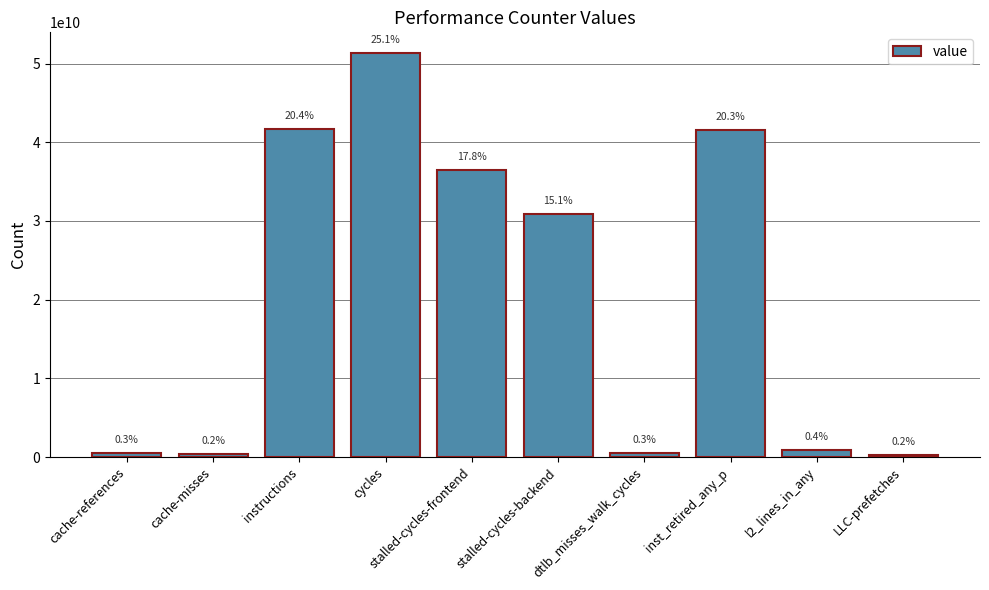

What is the smallest value displayed?

327251507